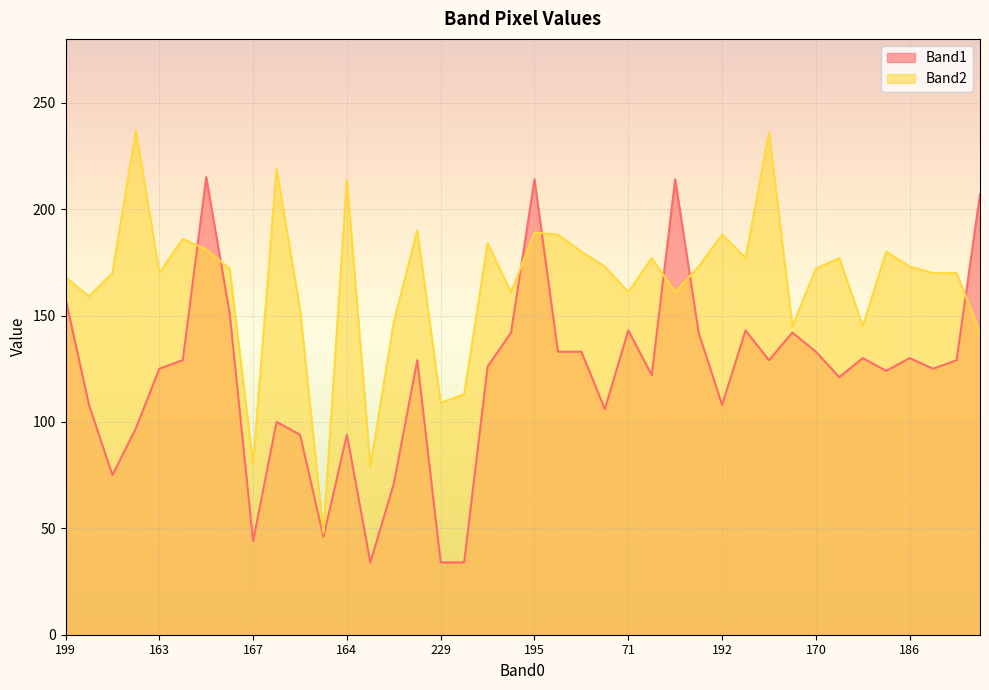

What is the minimum value shown in the chart?

34